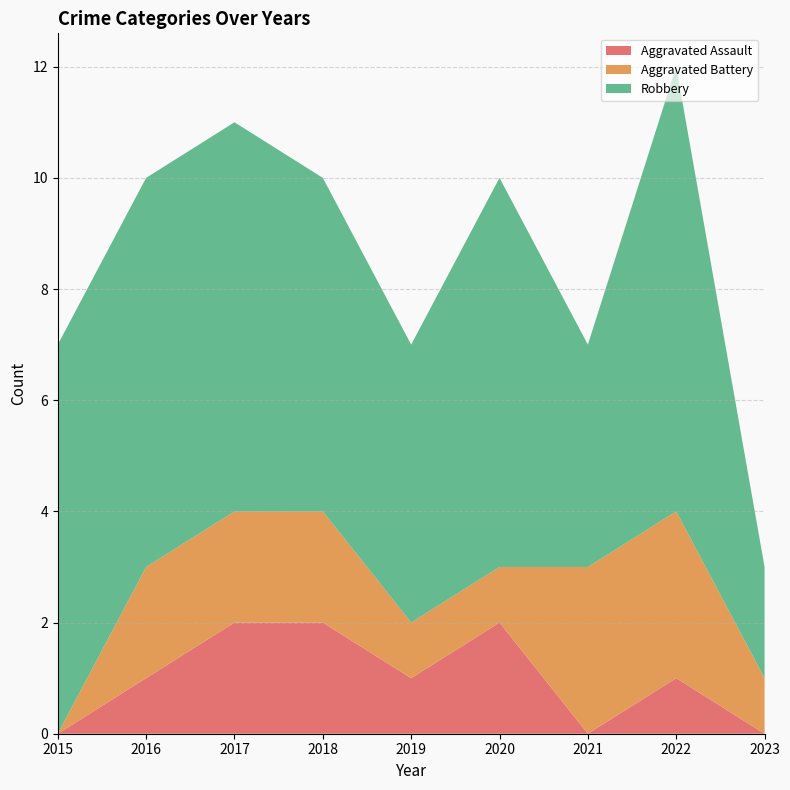

Reading left to right, what are all the values shown in this chart?

Aggravated Assault: 0	1	2	2	1	2	0	1	0
Aggravated Battery: 0	2	2	2	1	1	3	3	1
Robbery: 7	7	7	6	5	7	4	8	2